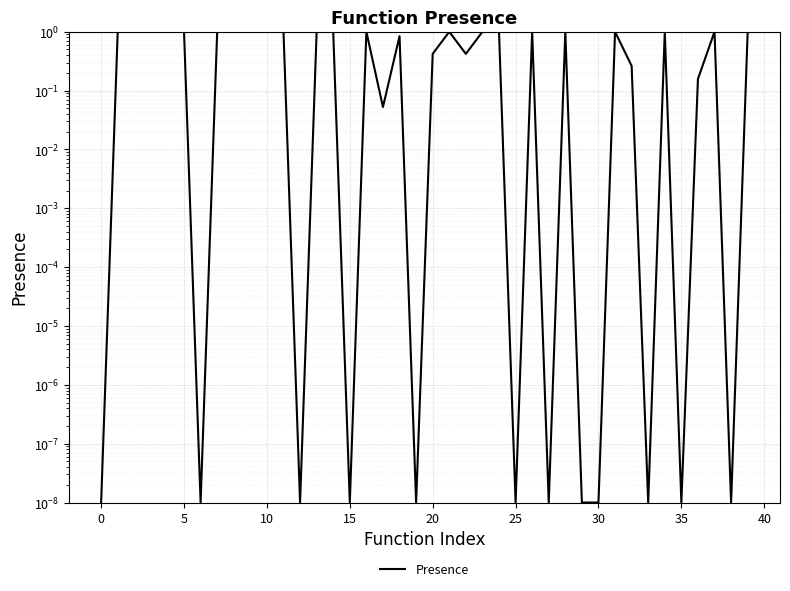

Is it true that the value at 38 is 0.0?

False